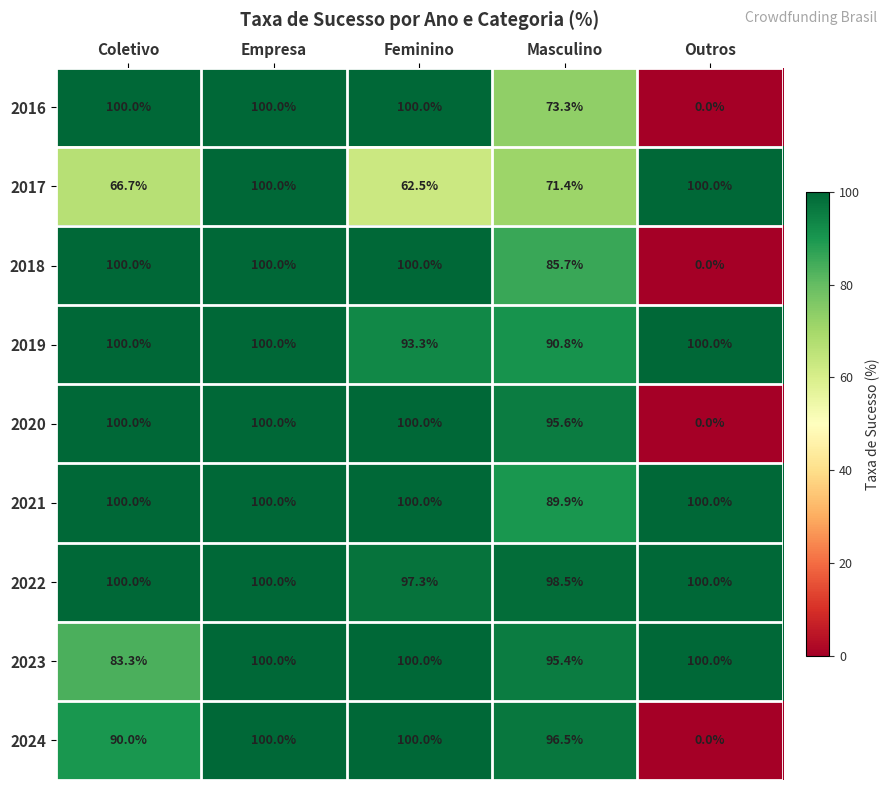

Read the 2024 value at Coletivo.

90.0